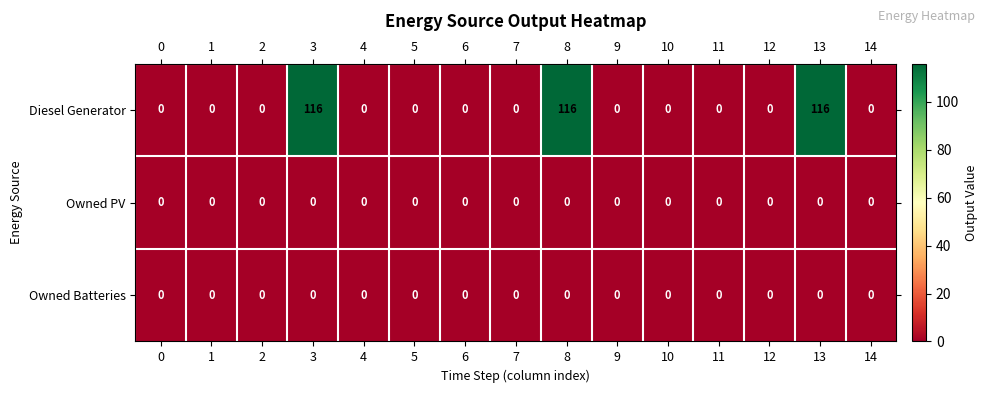

Which series has the widest spread of values?

Diesel Generator